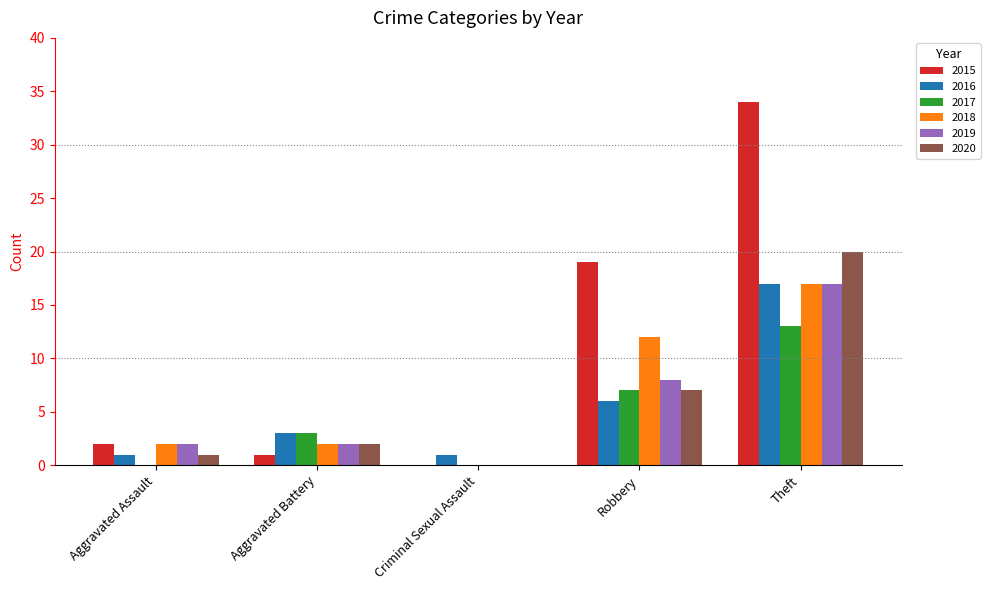

How many groups of bars are there?

5